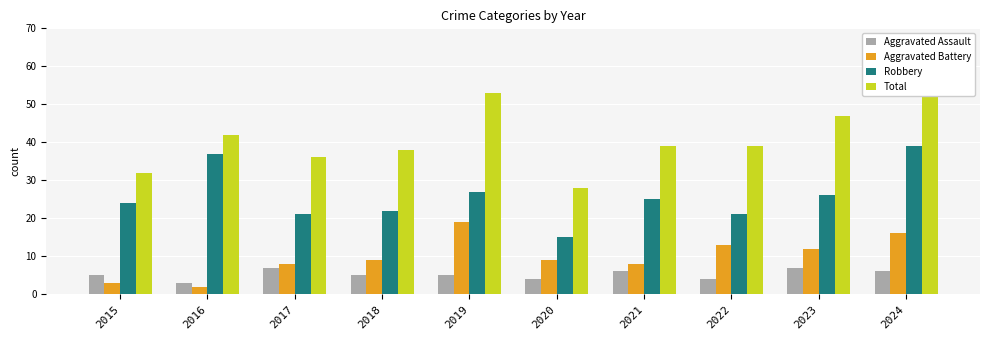

Does the chart contain stacked bars?

No